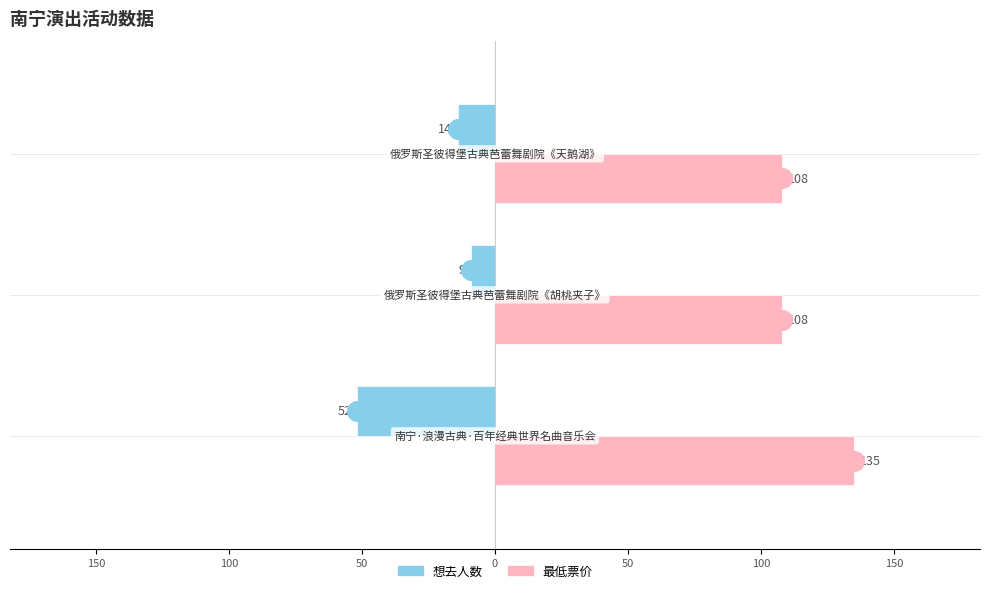

At how many categories does at least one series exceed 134?

1